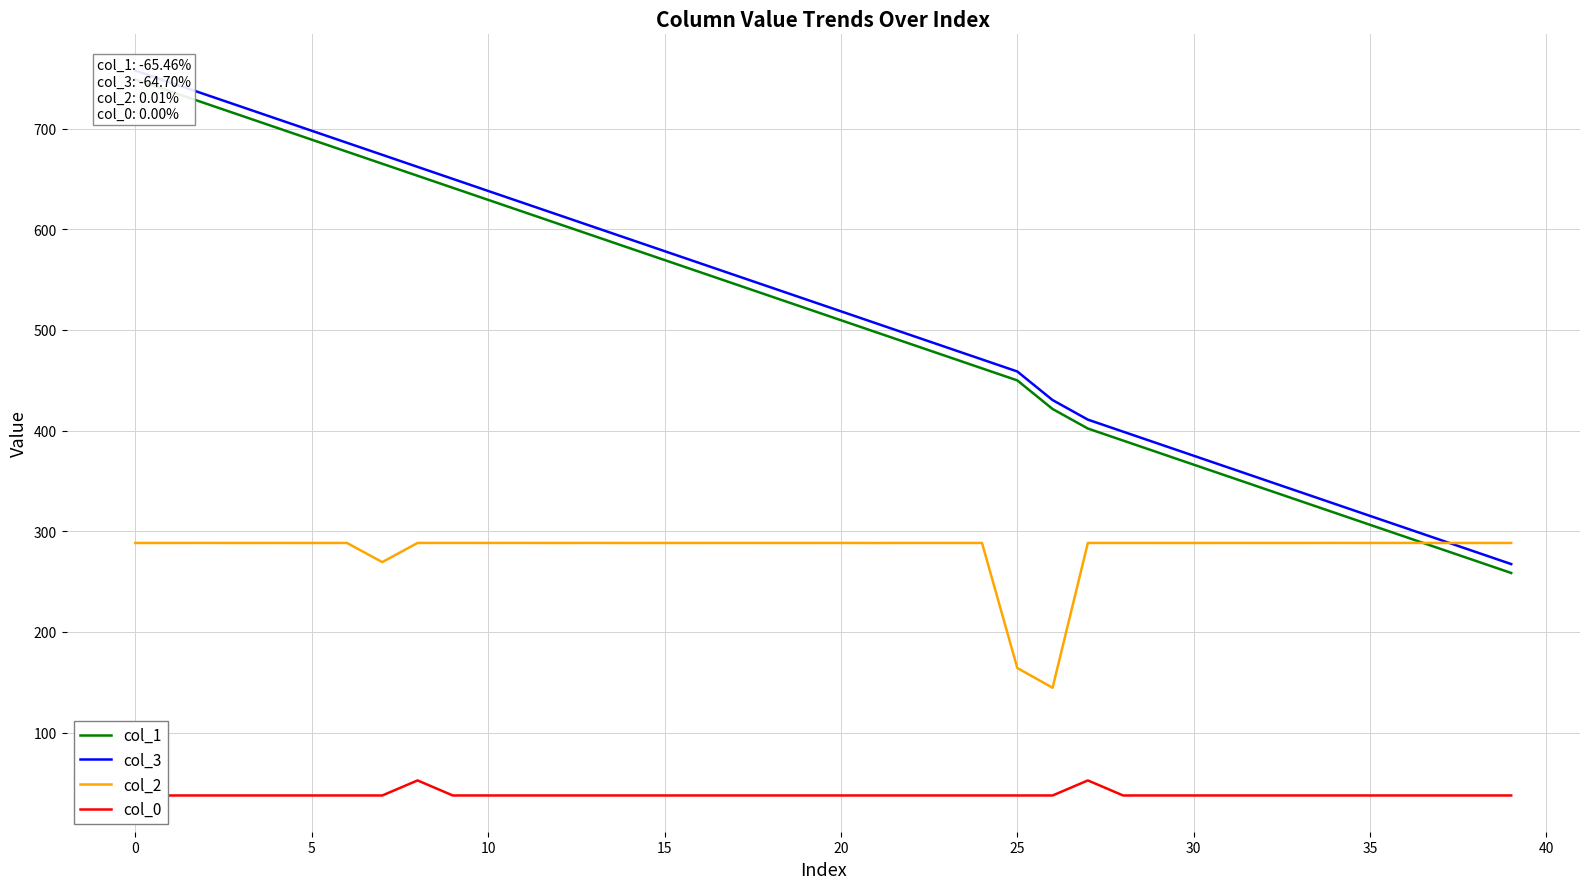

In col_2, how many points are higher than both neighbors (excluding endpoints)?

13